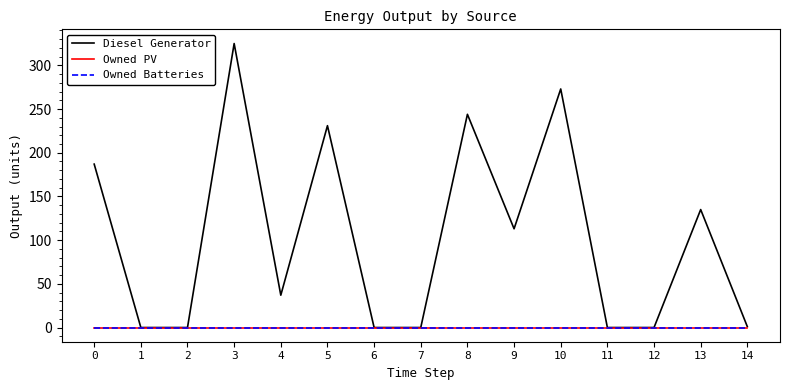

At which category is the sum across all series the highest?

3